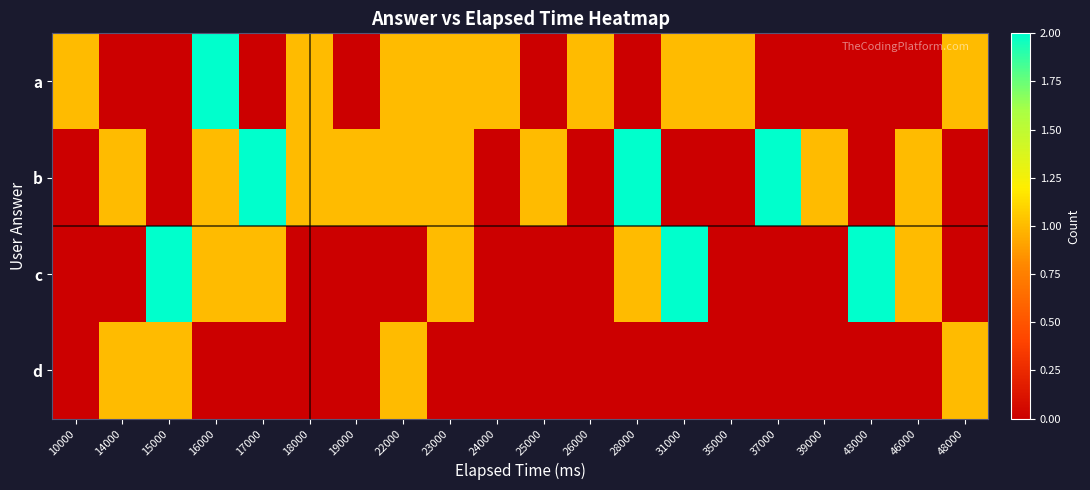

Rank the series at 39000 from lowest to highest value.

a, c, d, b